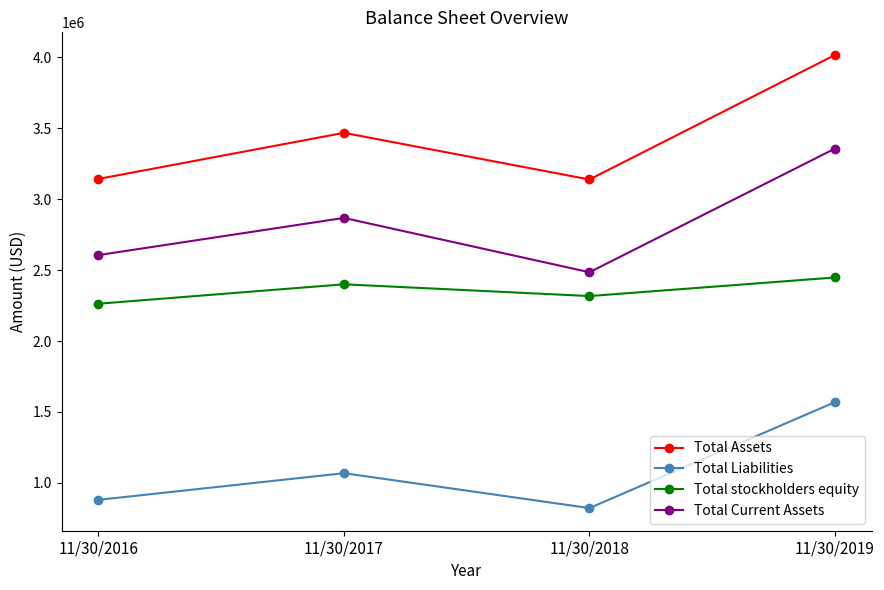

Where is the first local maximum for Total Liabilities?

11/30/2017